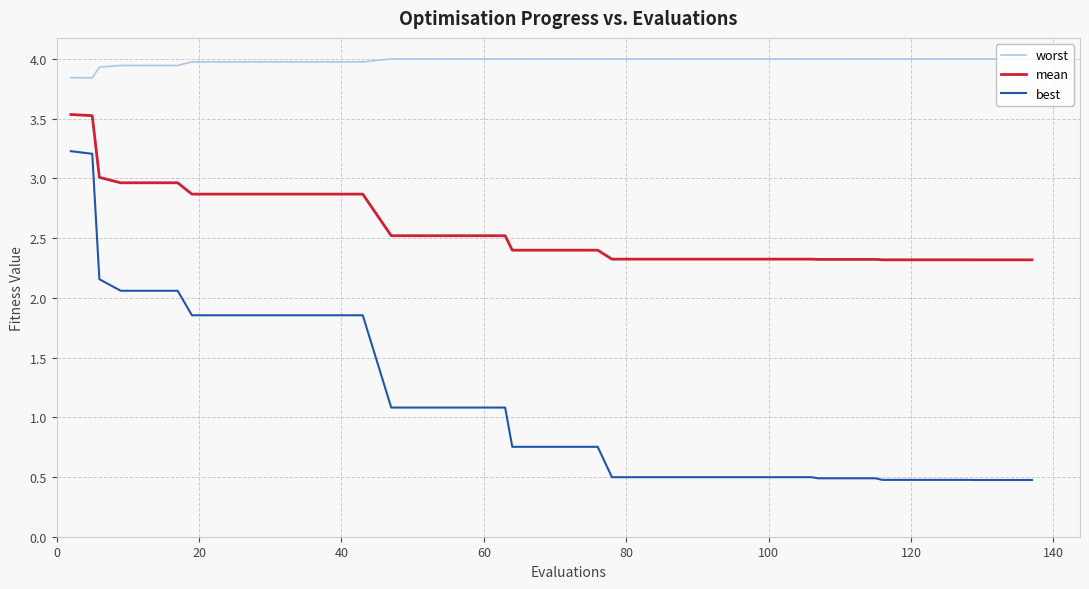

True or false: mean and best cross at least once.

False